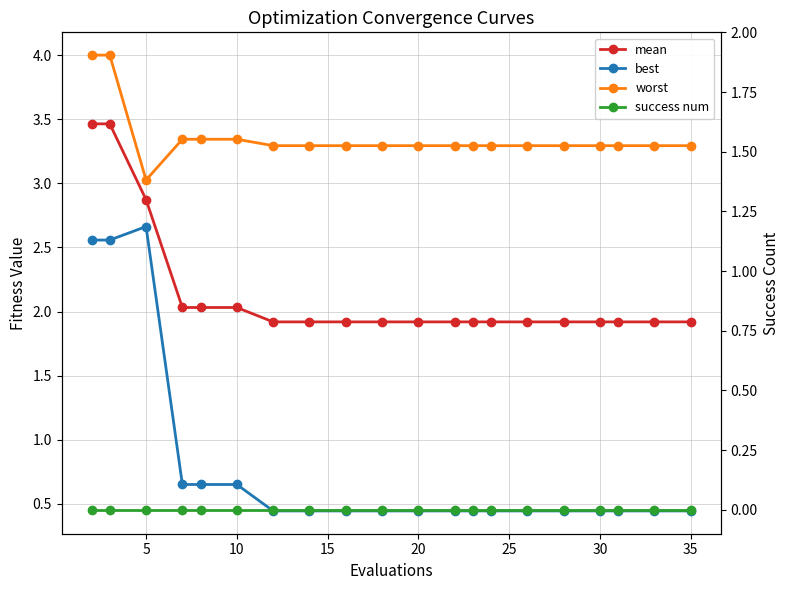

Reading left to right, transcribe all the data shown in this chart.

mean: 3.5	3.5	2.9	2.0	2.0	2.0	1.9	1.9	1.9	1.9	1.9	1.9	1.9	1.9	1.9	1.9	1.9	1.9	1.9	1.9
best: 2.6	2.6	2.7	0.7	0.7	0.7	0.4	0.4	0.4	0.4	0.4	0.4	0.4	0.4	0.4	0.4	0.4	0.4	0.4	0.4
worst: 4.0	4.0	3.0	3.3	3.3	3.3	3.3	3.3	3.3	3.3	3.3	3.3	3.3	3.3	3.3	3.3	3.3	3.3	3.3	3.3
success num: 0.0	0.0	0.0	0.0	0.0	0.0	0.0	0.0	0.0	0.0	0.0	0.0	0.0	0.0	0.0	0.0	0.0	0.0	0.0	0.0